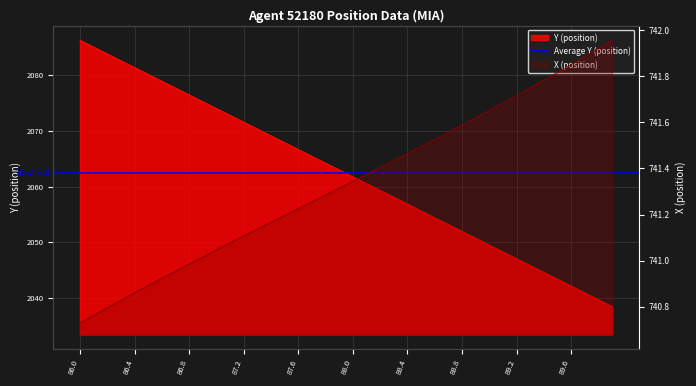

The Y (position) series shows 3031.8 at 87.7. True or false?

False